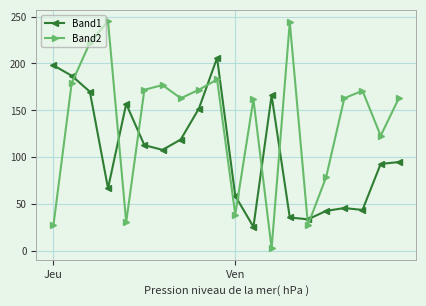

True or false: Band2 has more than 0 interior local peaks.

True